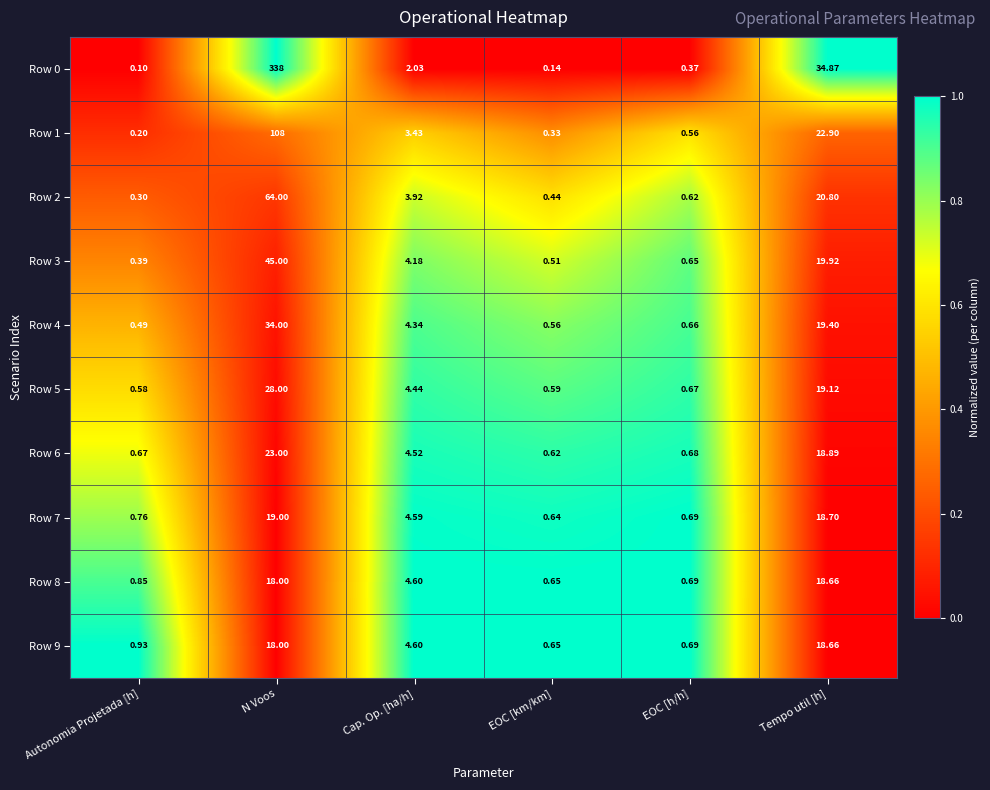

At which label does Row 4 first exceed 4?

N Voos